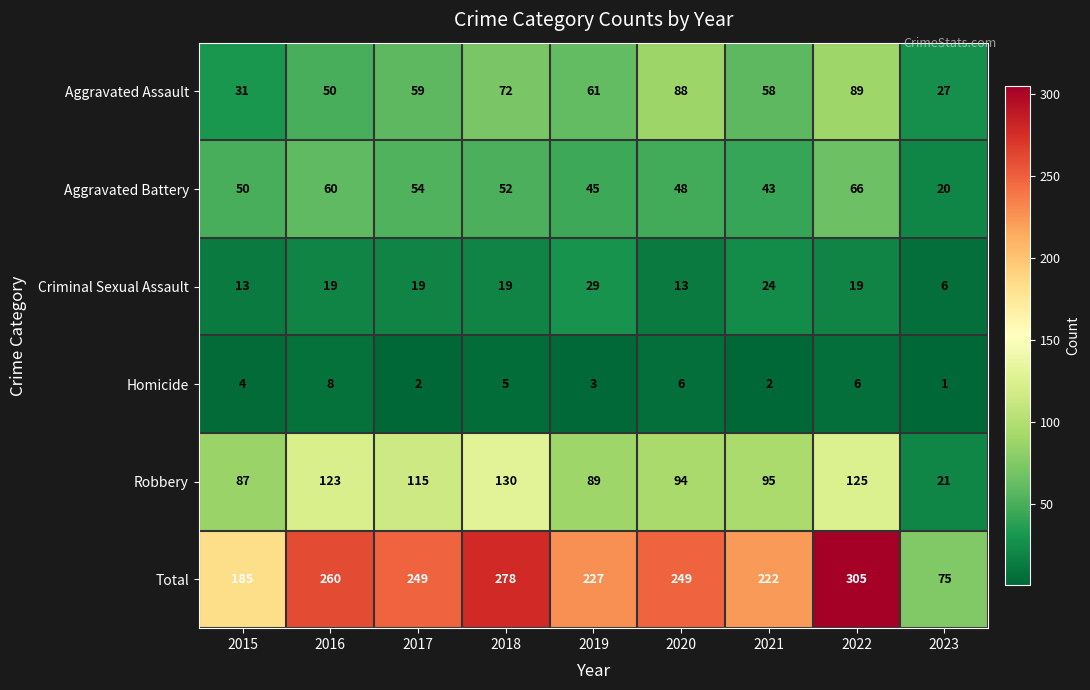

Count the number of categories in the chart.

9